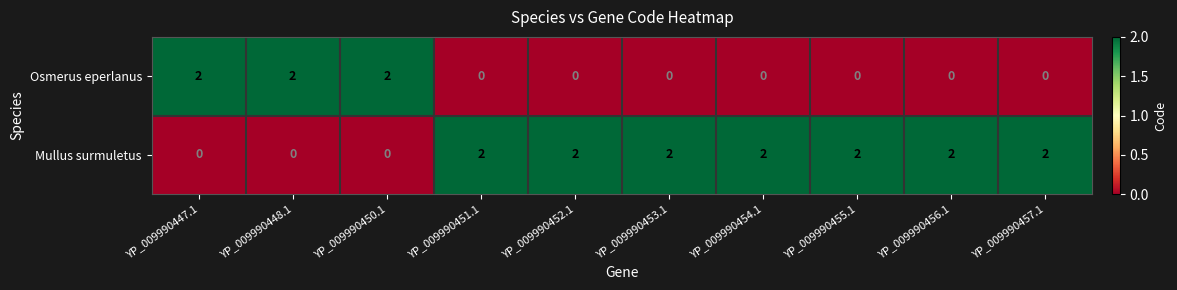

True or false: Mullus surmuletus has a value of 1 at YP_009990447.1.

False